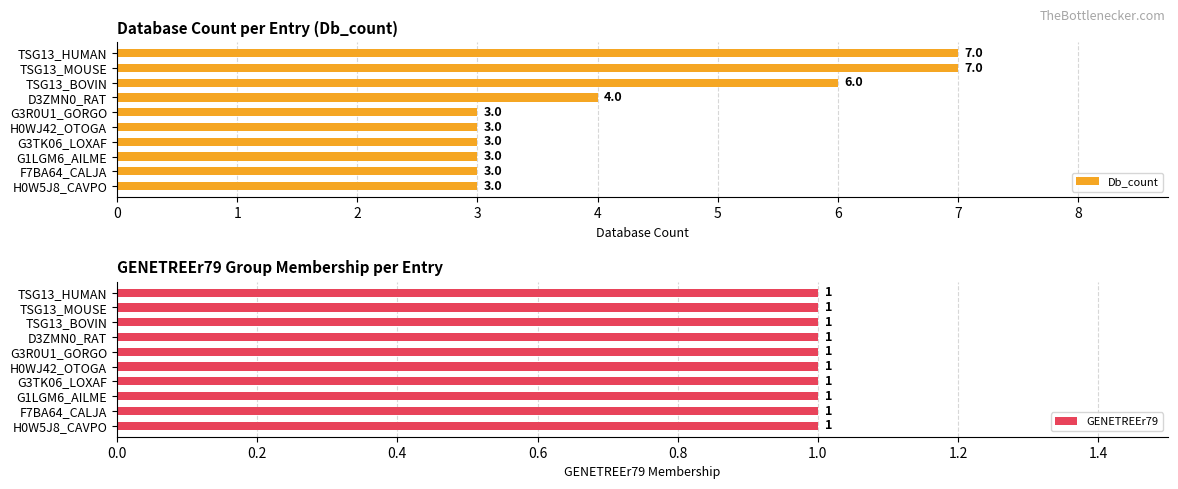

Which series has the largest range (max minus min)?

Db_count